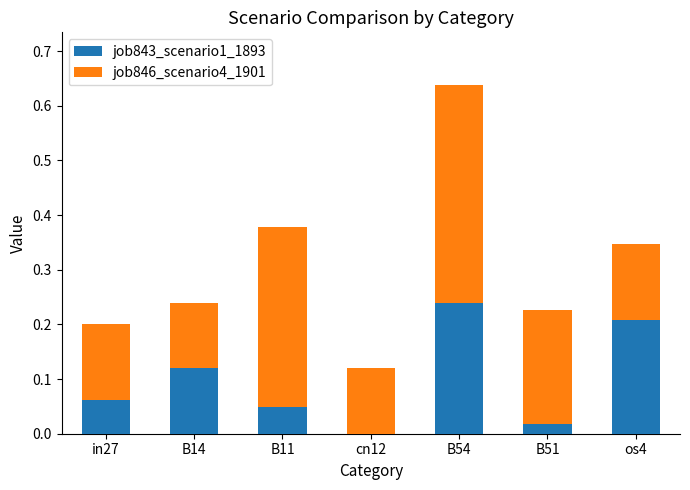

At which category is the sum across all series the highest?

B54